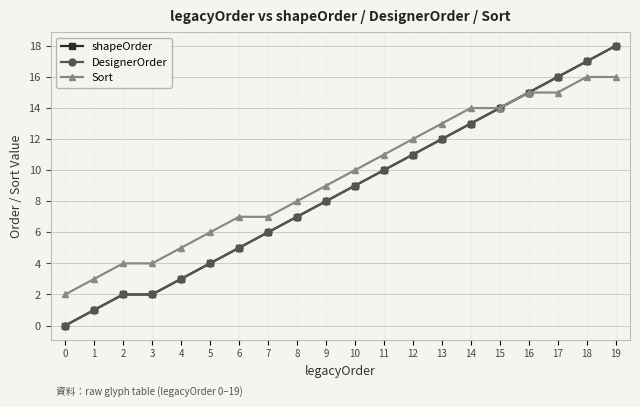

True or false: shapeOrder and Sort intersect in this chart.

False